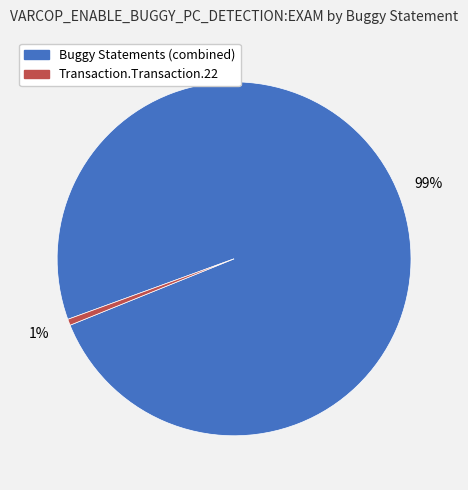

Is there a majority slice in this chart?

Yes